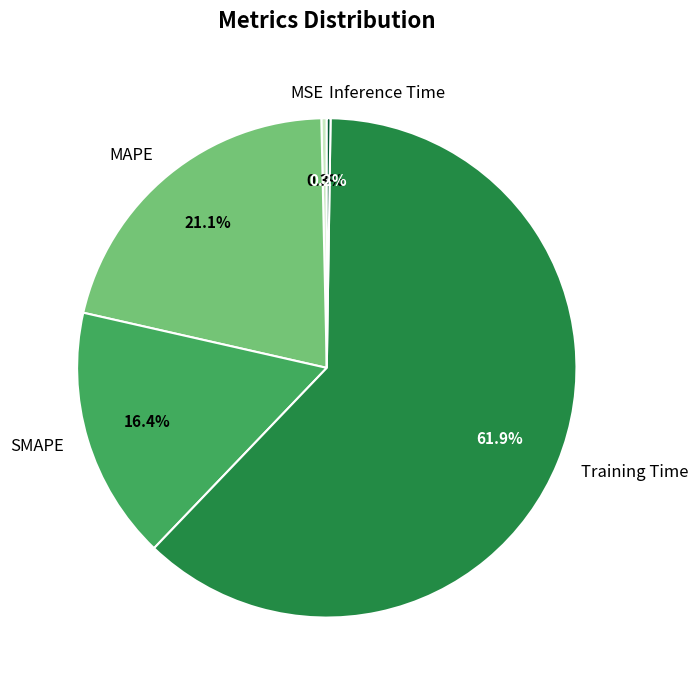

Is Training Time the majority of the pie?

Yes